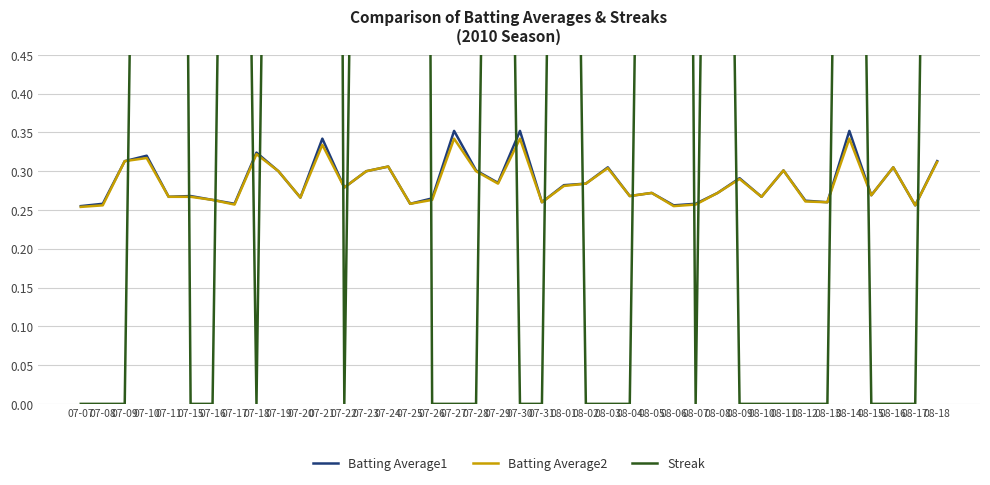

What is the difference between the highest and lowest values at 08-17?

0.3